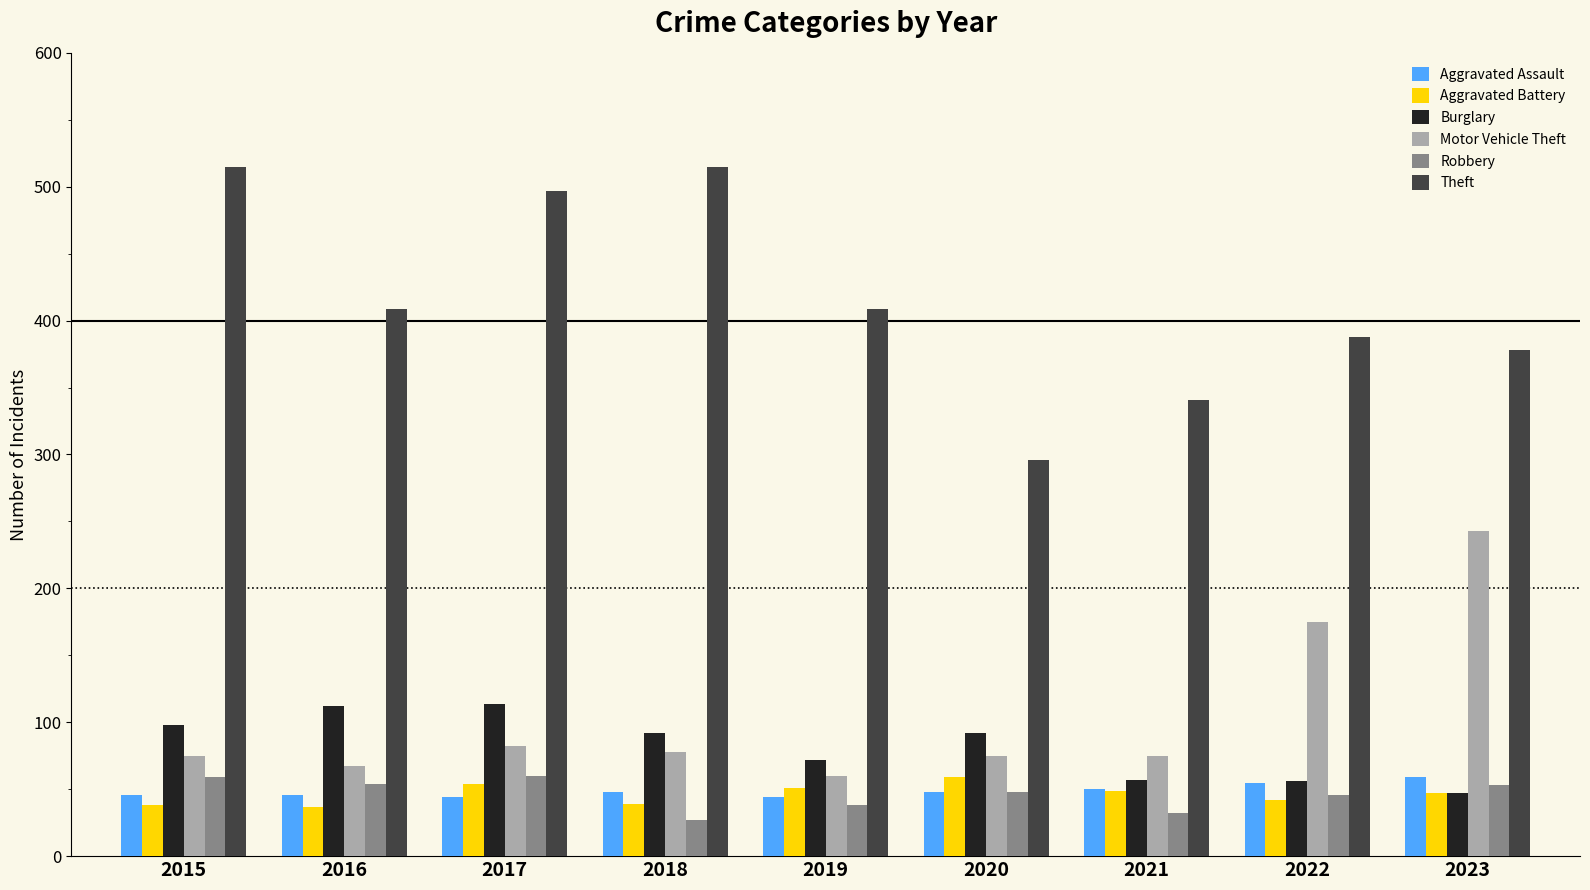

How many data points does each series have?

9